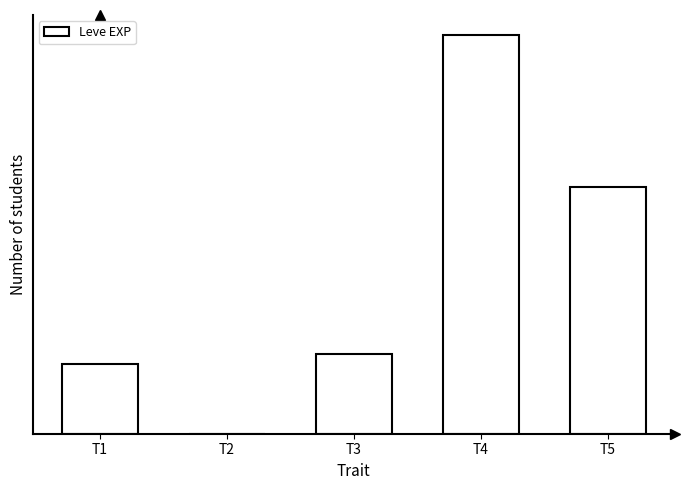

Which label corresponds to the smallest value in the chart?

T2